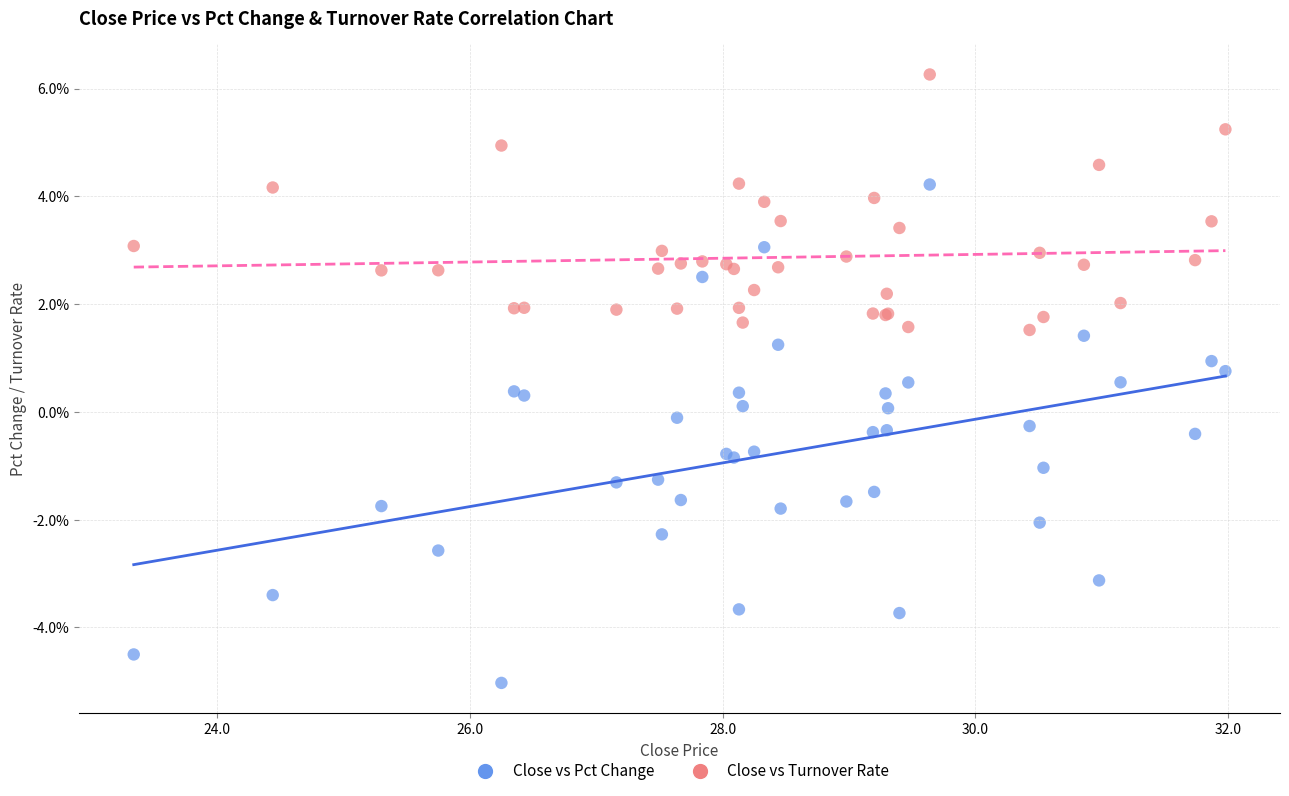

Which series has the widest spread of Y values?

Close vs Pct Change